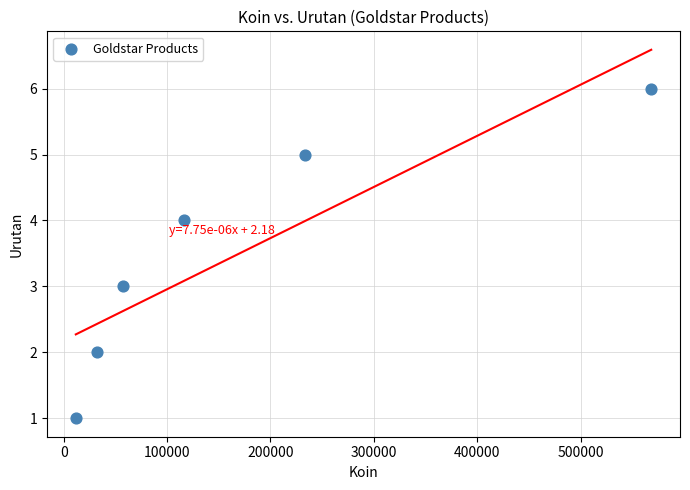

What is the range of Y values (max minus min)?

5